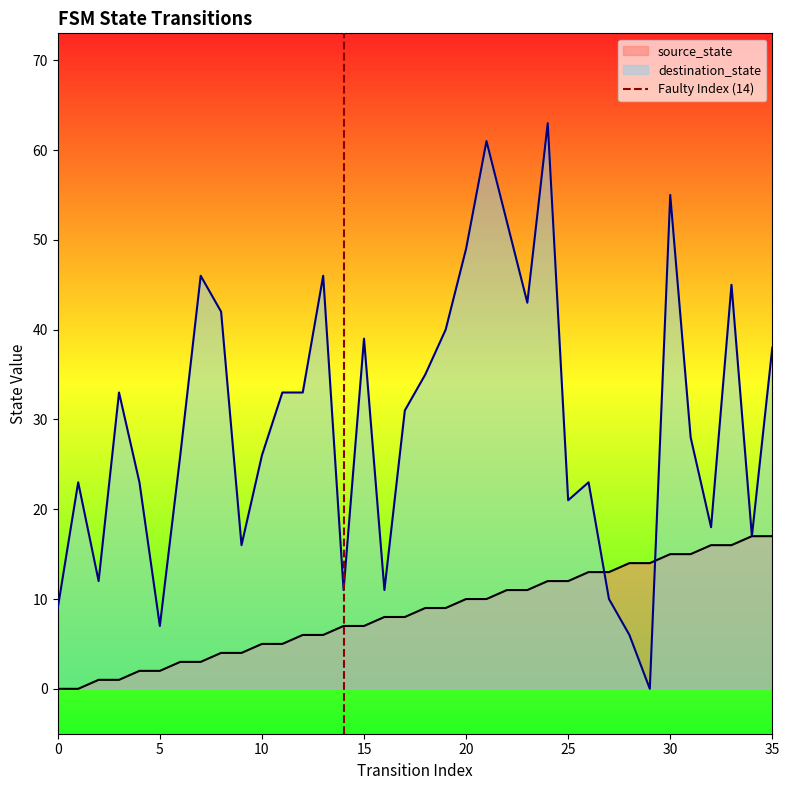

The value of source_state at 0 is 7. True or false?

False